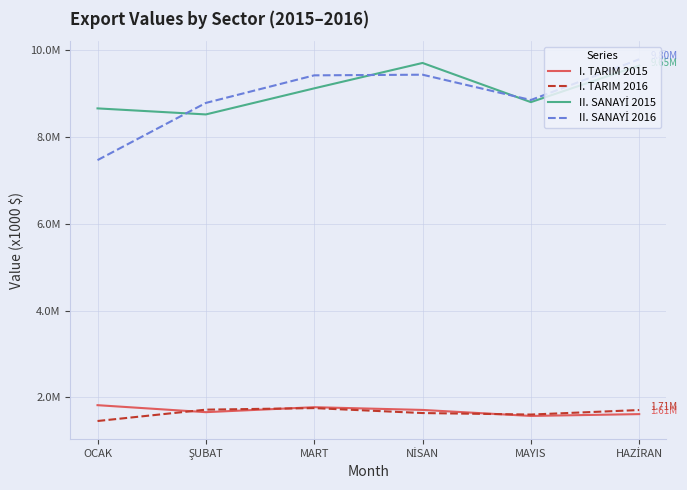

Does the chart have visible grid lines?

Yes